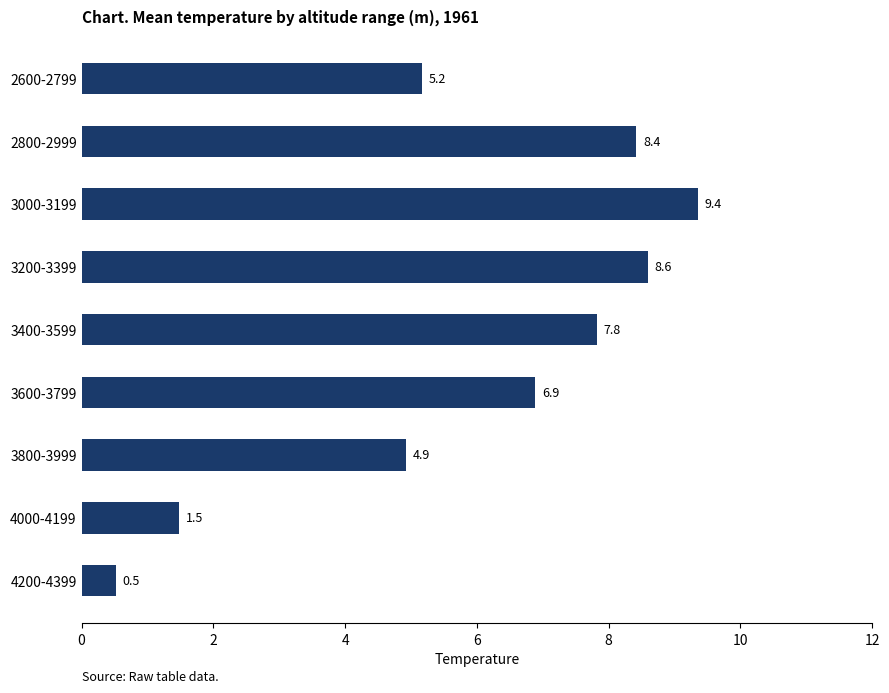

What position from the top is 3600-3799?

6